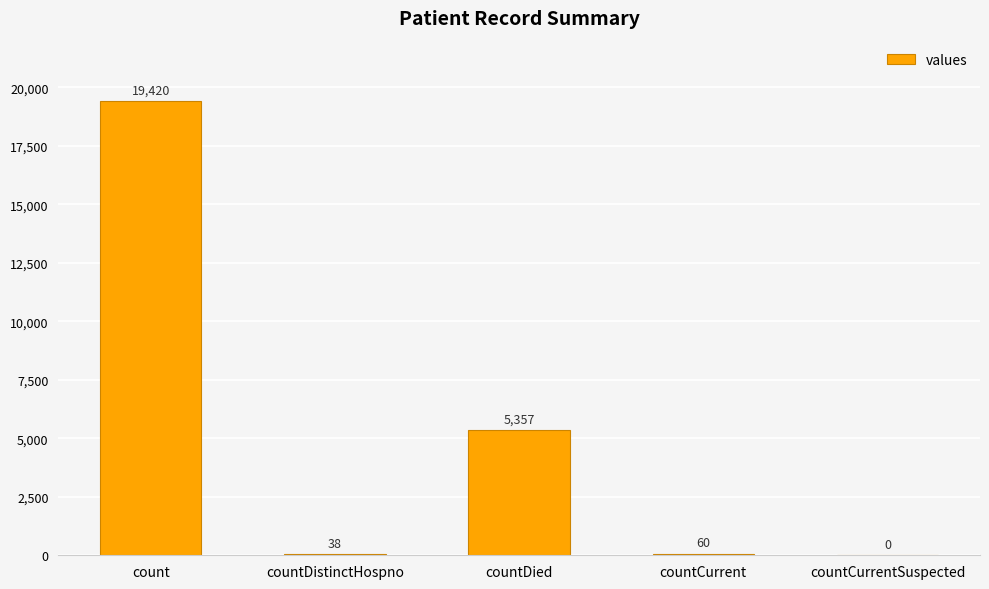

How many distinct data groups are displayed?

1